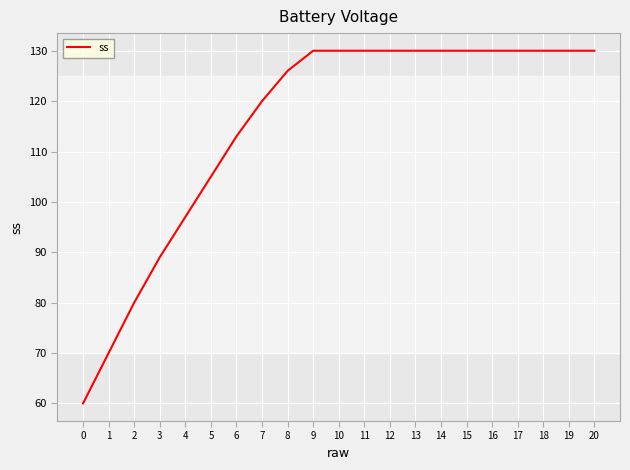

Is it true that the value at 7 is 74?

False